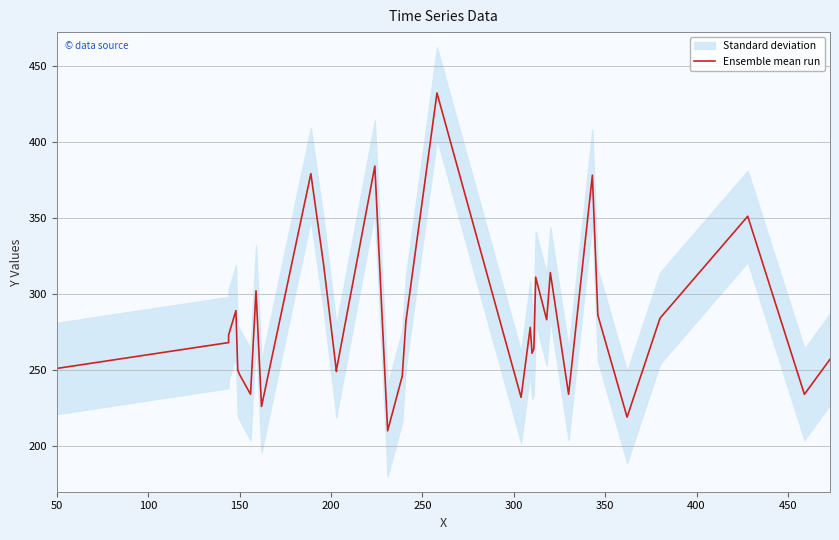

Does the chart have visible grid lines?

Yes